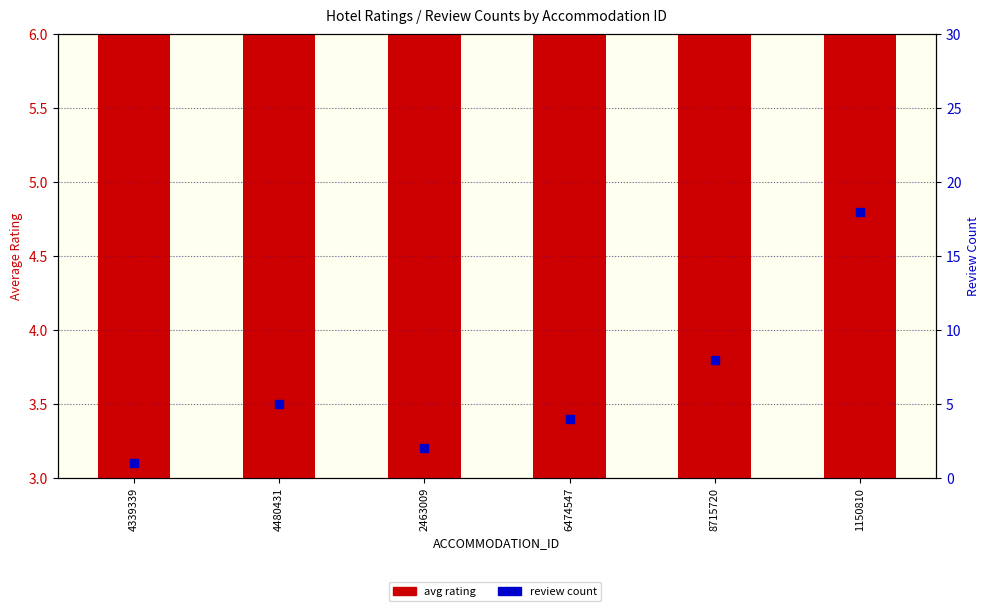

What is the total value across all series at 4480431?

10